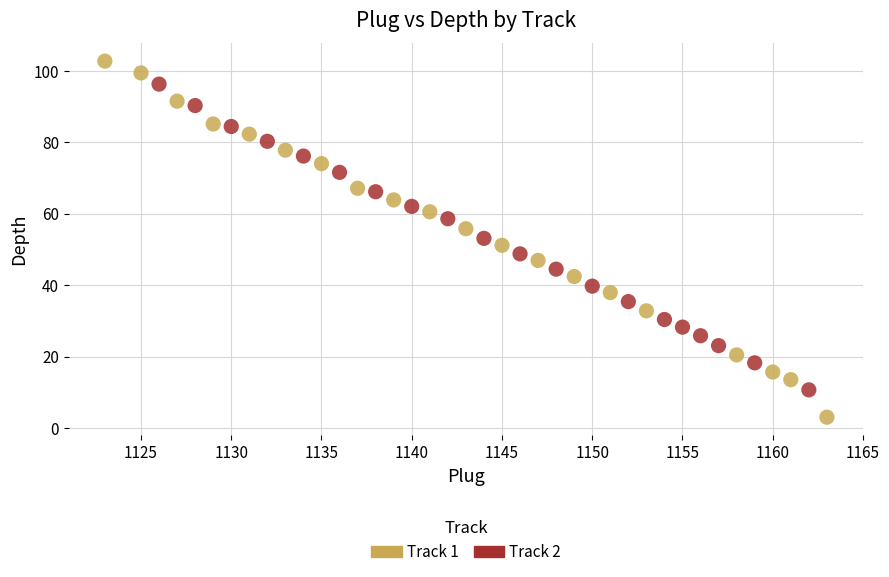

What are all the series names shown in the legend?

Track 1, Track 2